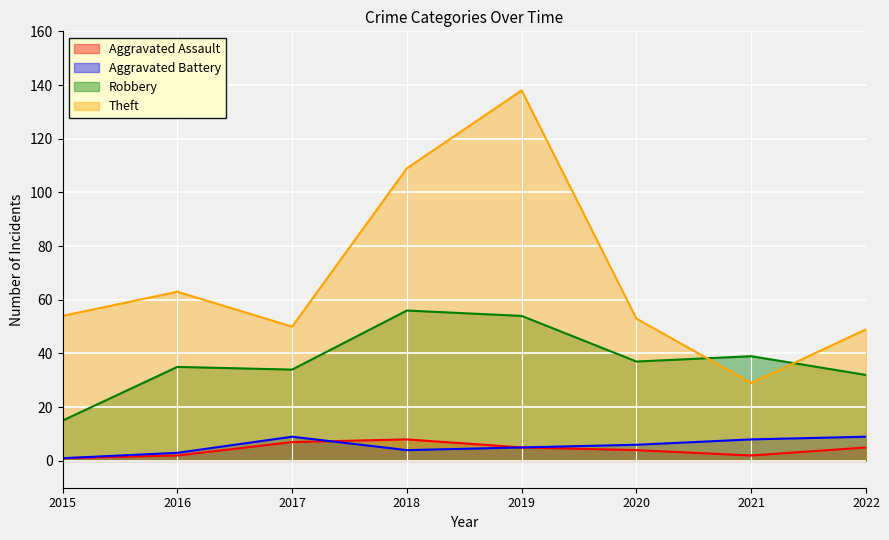

How many lines are shown in the chart?

4